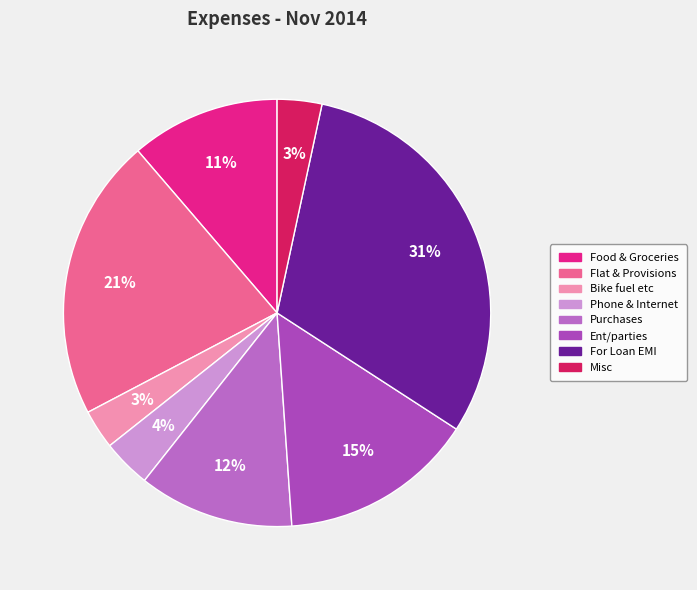

To the nearest percent, what portion does Food & Groceries represent?

11%